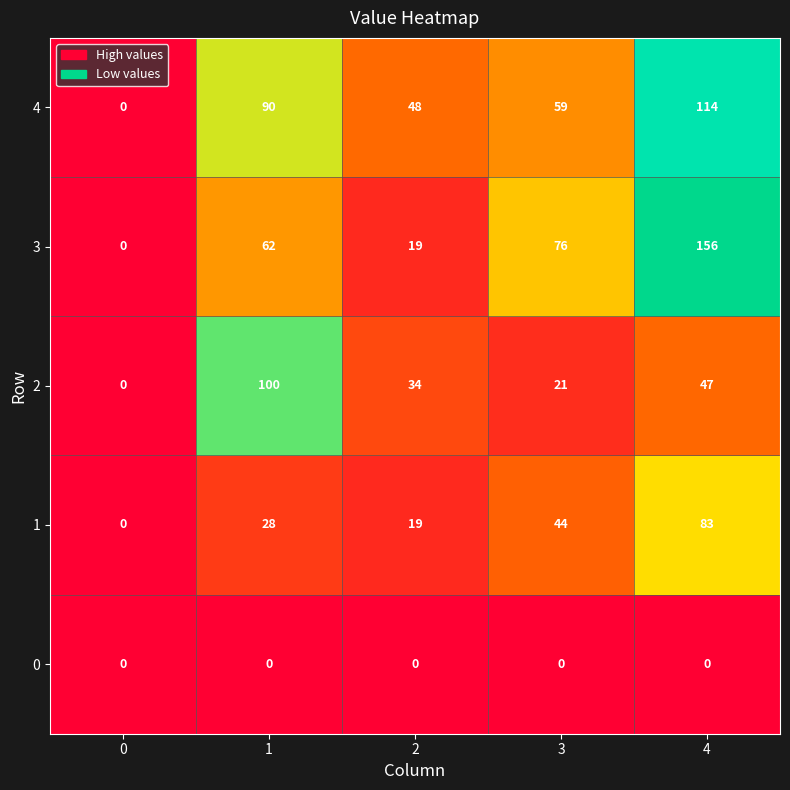

Which series has the widest spread of values?

3